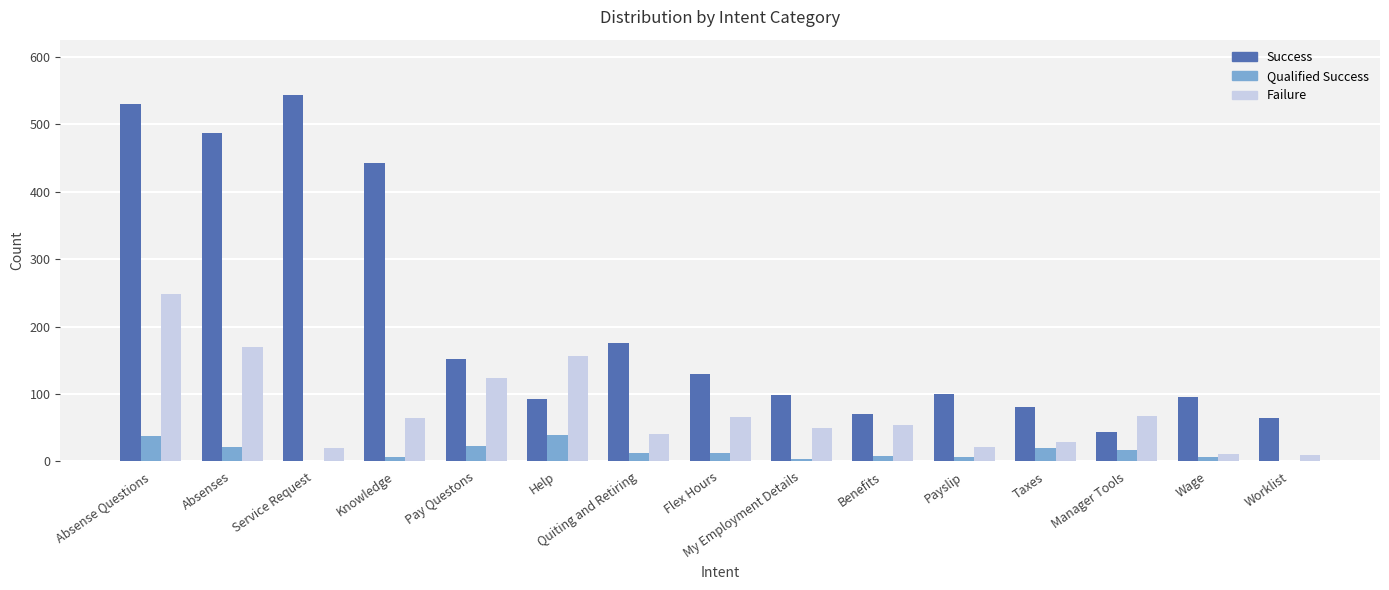

What is the greatest value displayed?

544